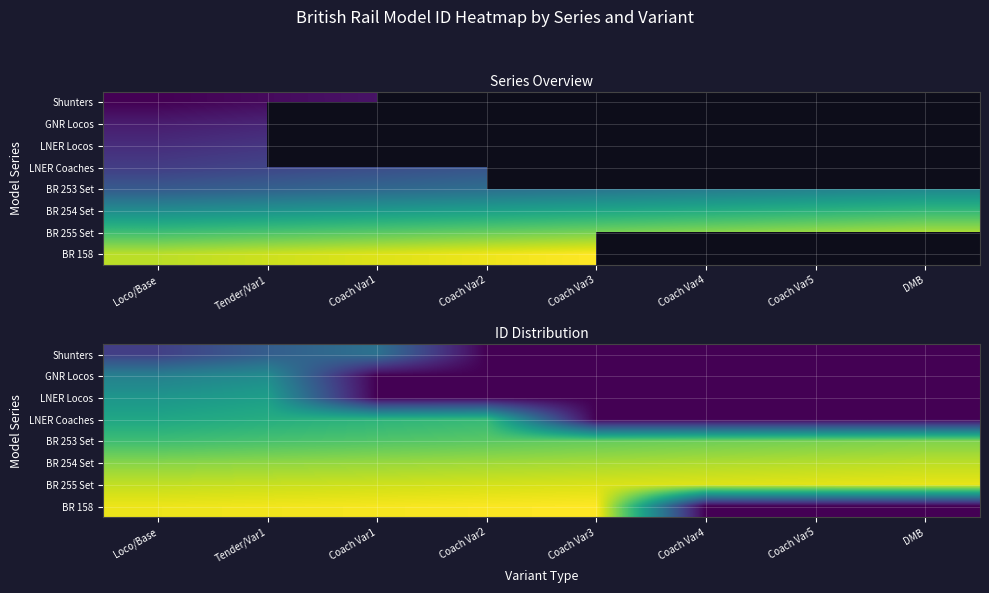

Which series changed the most between Loco/Base and DMB?

BR 158